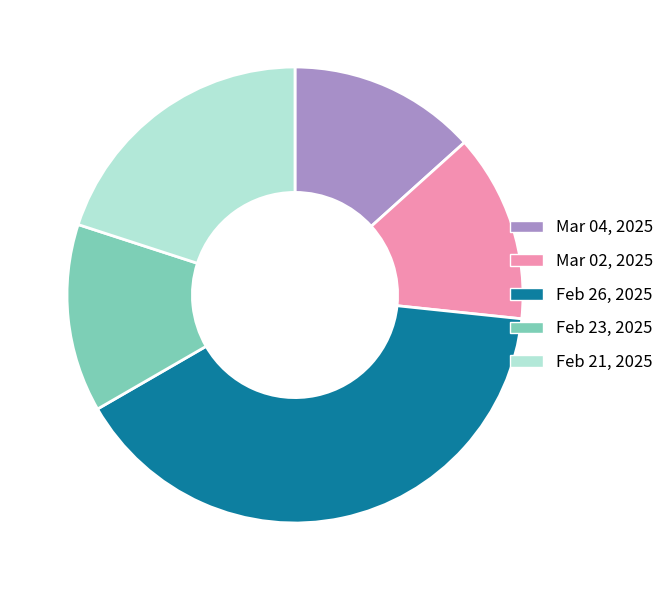

Is there any slice that represents more than half of the pie?

No